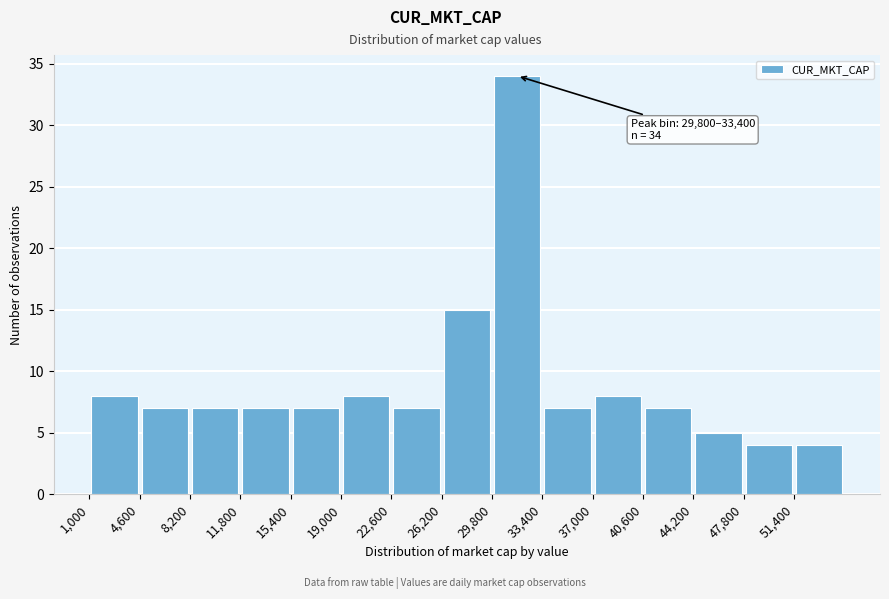

Over which range of the x-axis is the bar tallest?

29800 to 33400